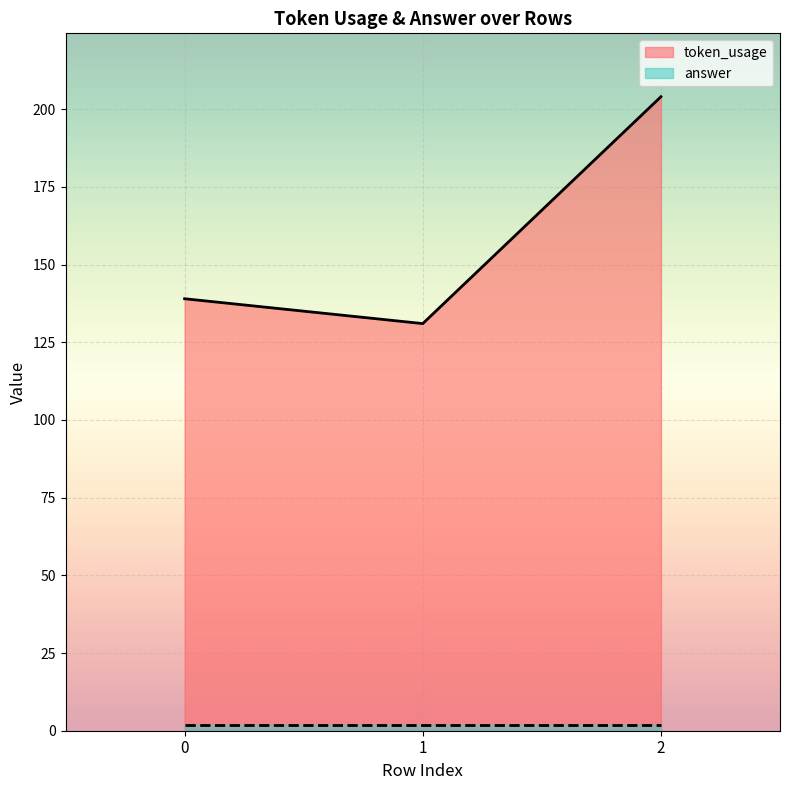

What is the value of the 2nd point from the left?

131